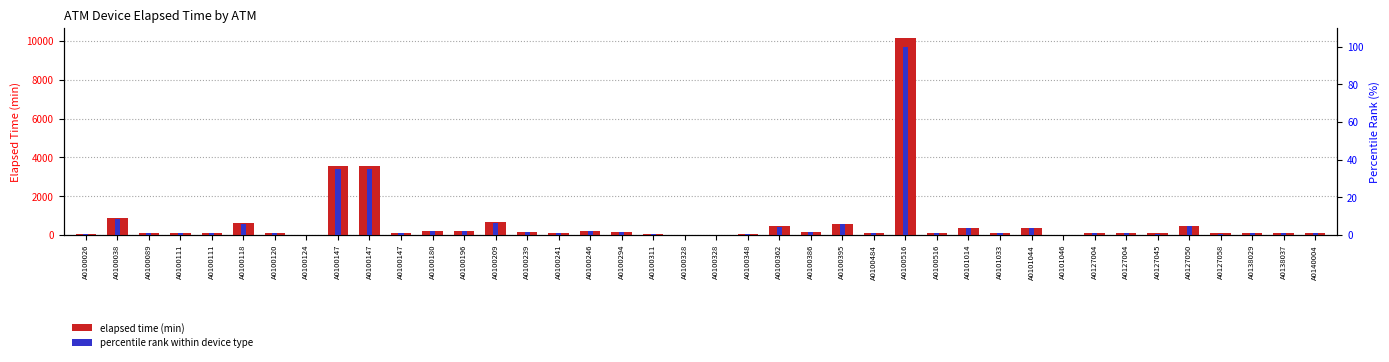

At which label is percentile rank within device type closest to 50?

A0100147